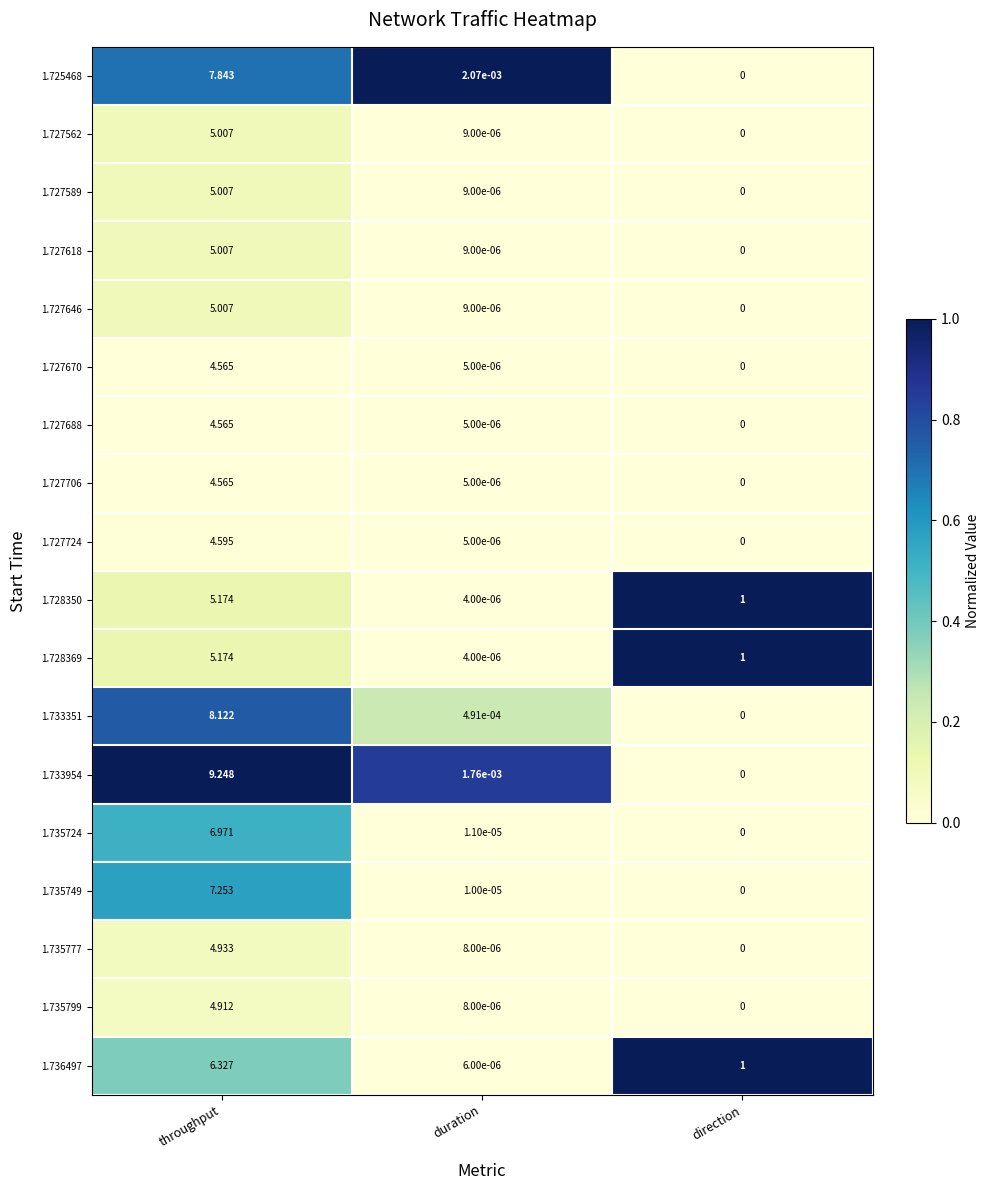

Which category has the lowest value across all series?

direction